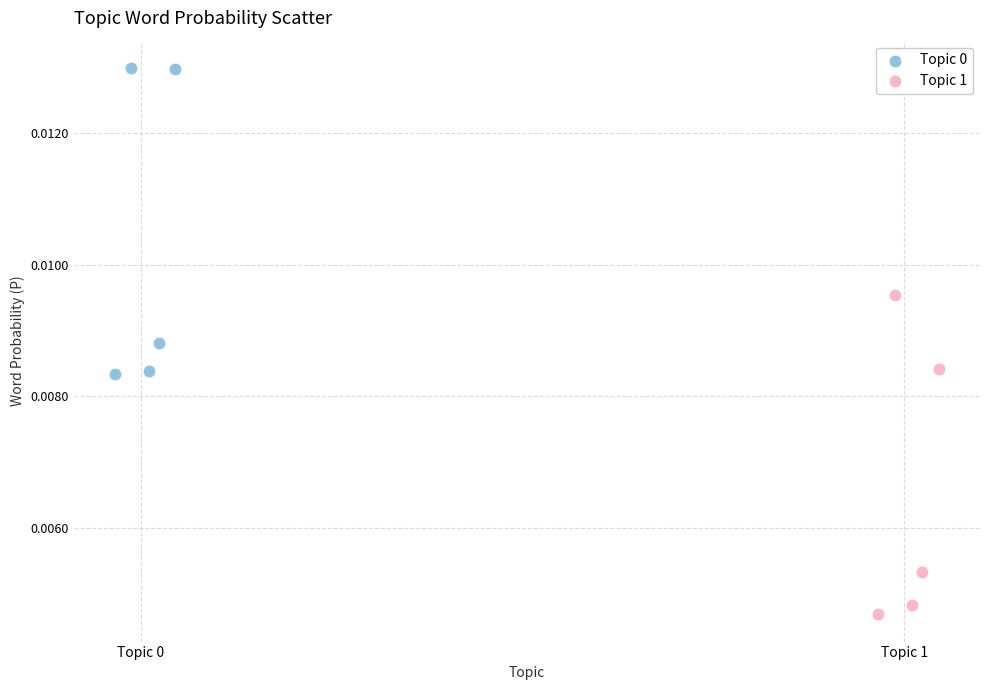

Which series reaches the minimum Y coordinate?

Topic 1